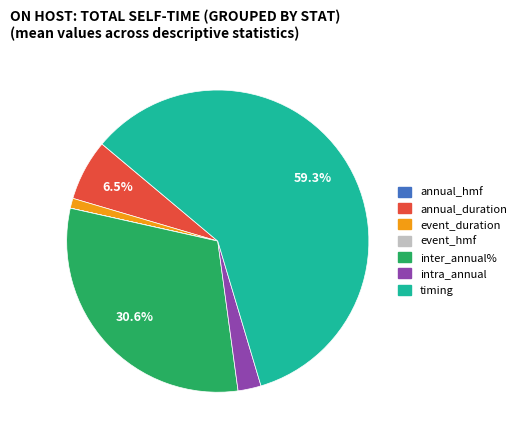

Which category has the biggest portion of the pie?

timing